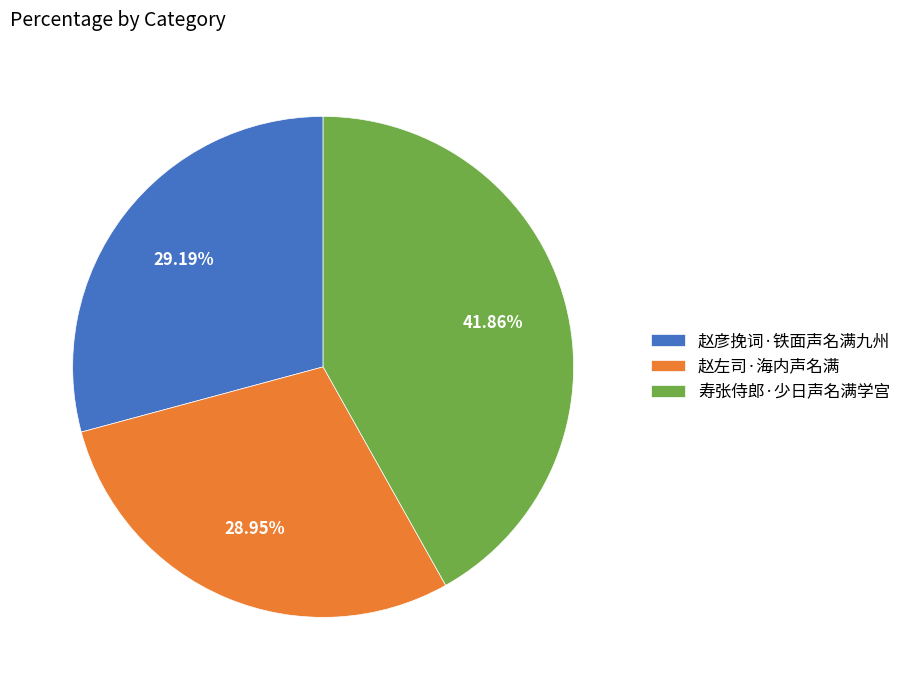

Count the number of slices in the pie.

3